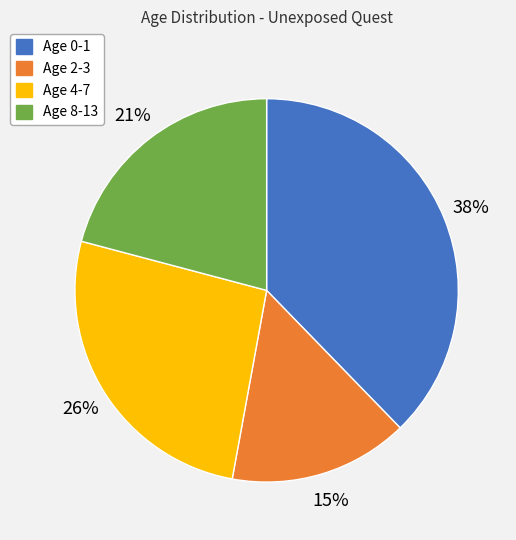

Is there any slice that represents more than half of the pie?

No